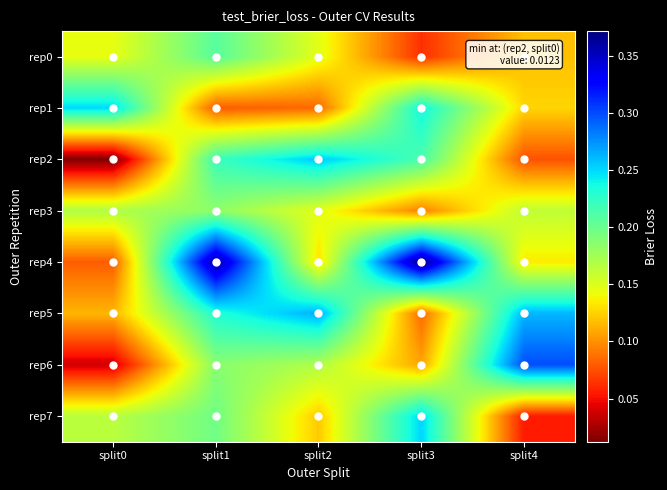

Which series changed the most between split1 and split4?

rep4